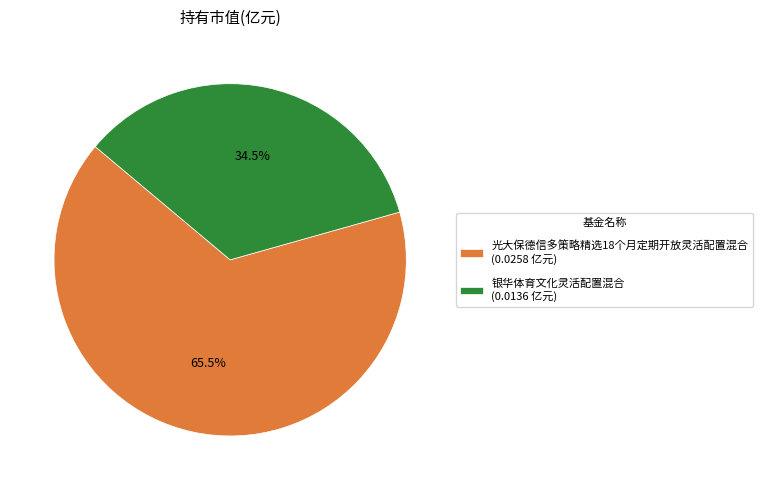

Do 光大保德信多策略精选18个月定期开放灵活配置混合 and 银华体育文化灵活配置混合 together represent more than half of the pie?

Yes